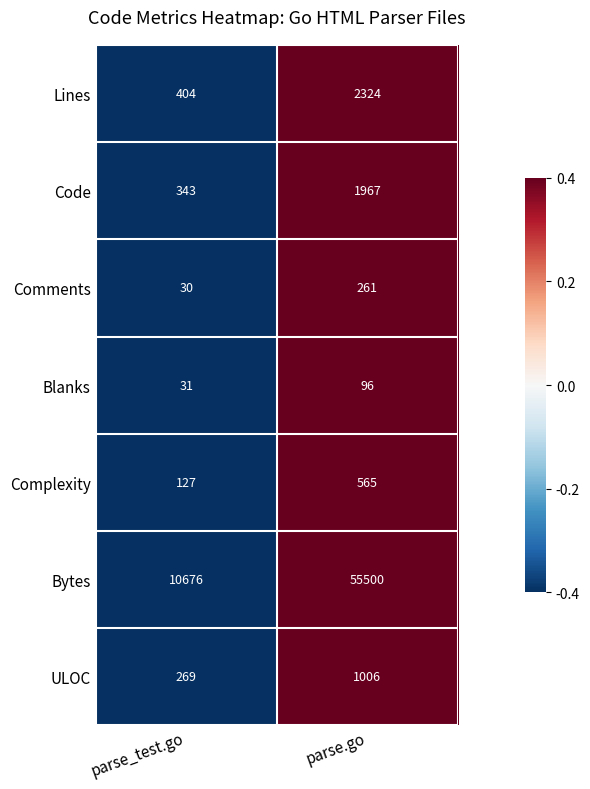

True or false: Blanks has a value of 13 at parse_test.go.

False